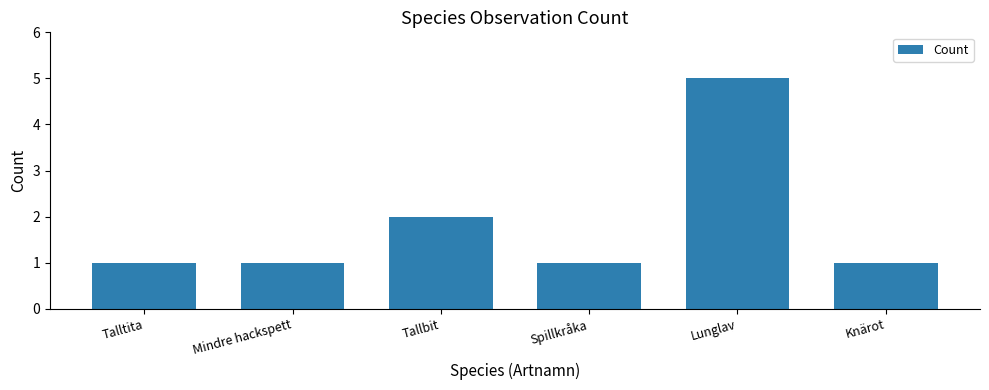

How many values are between 1 and 2?

5